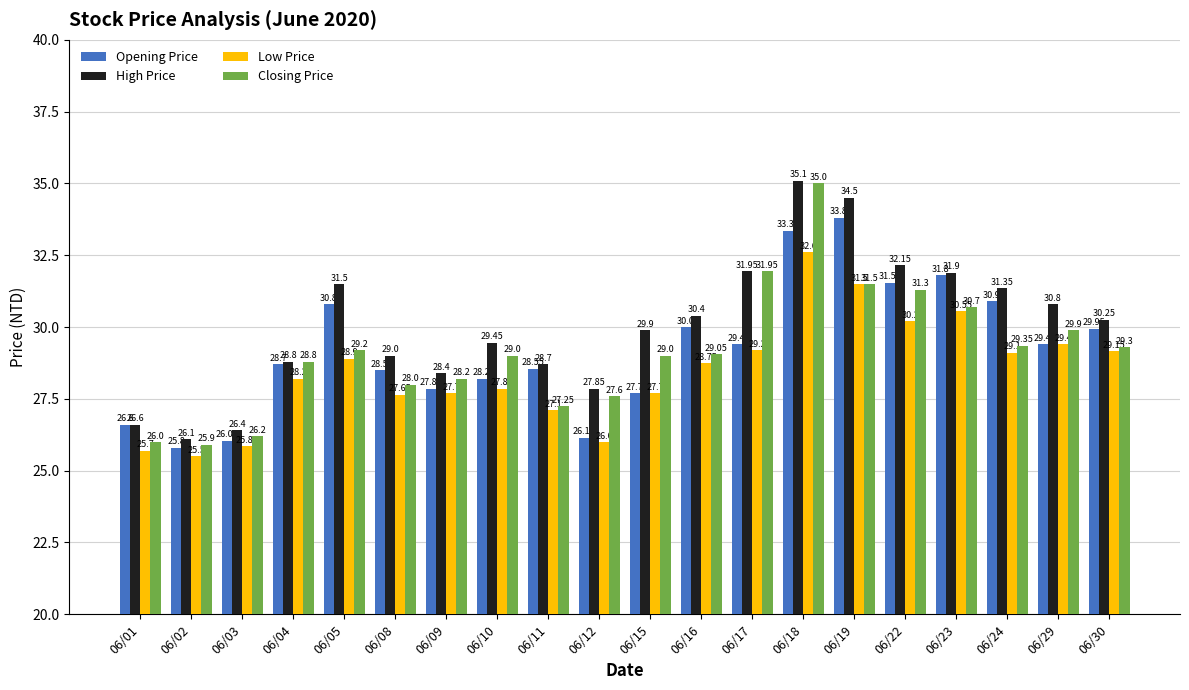

At how many categories does at least one series exceed 30?

10